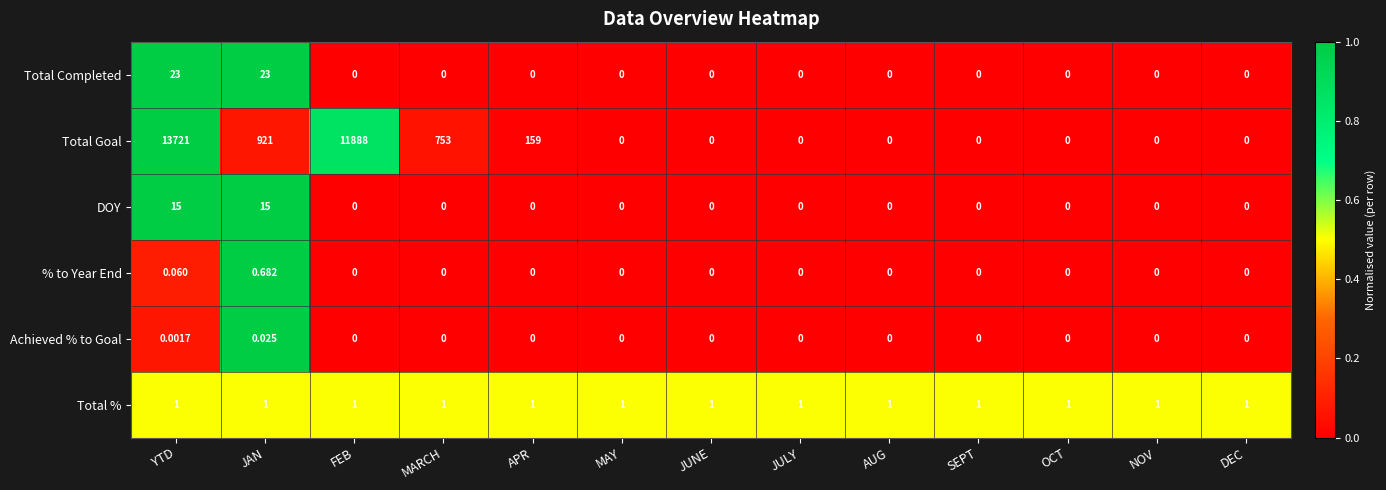

At how many categories does at least one series exceed 0?

13